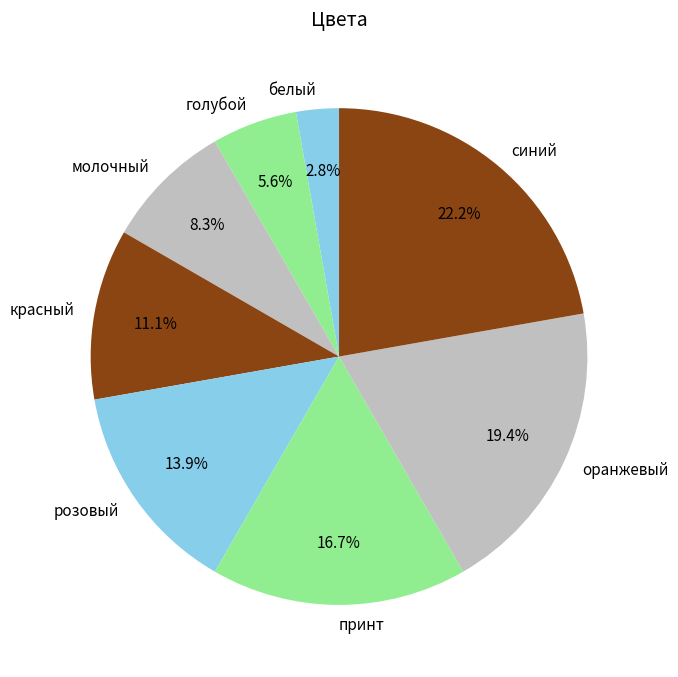

Which category has the smallest portion of the pie?

белый